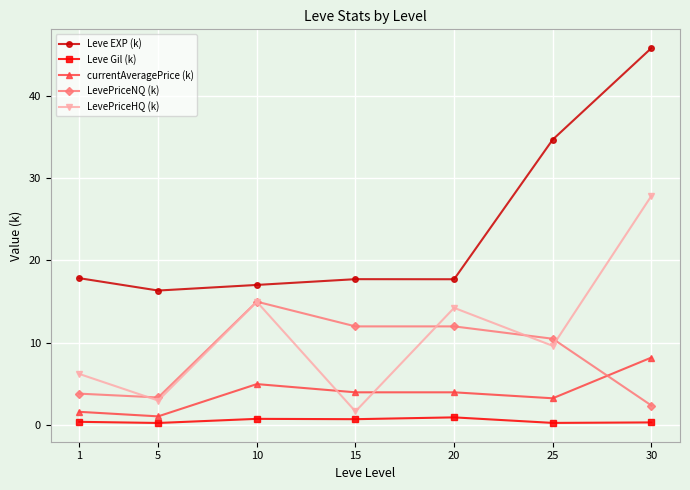

What is the value of the Leve EXP (k) point at the 2nd from the left?

16.4